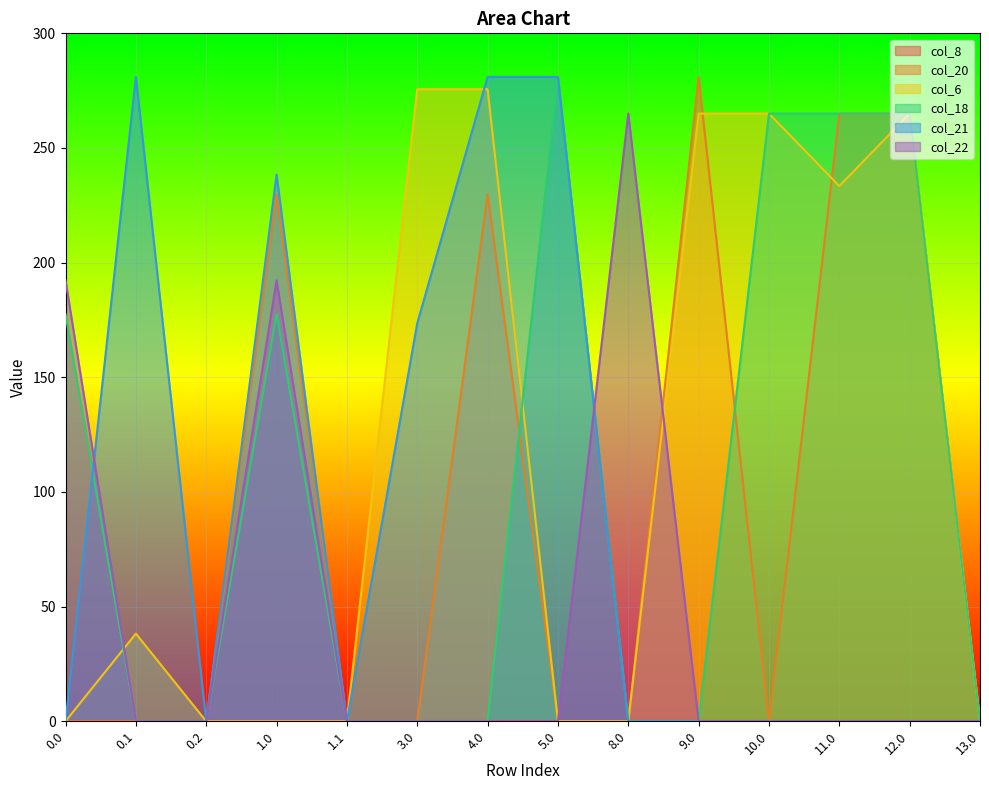

Between 12.0 and 0.2, which is larger?

12.0